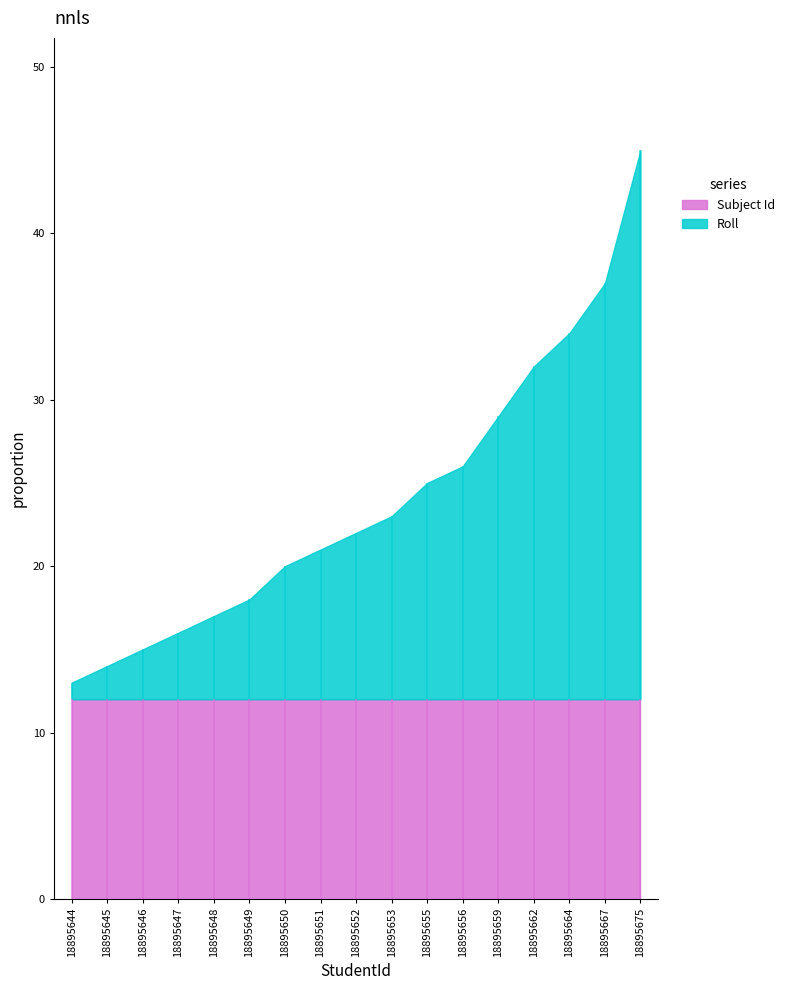

At which category is the sum across all series the highest?

18895675